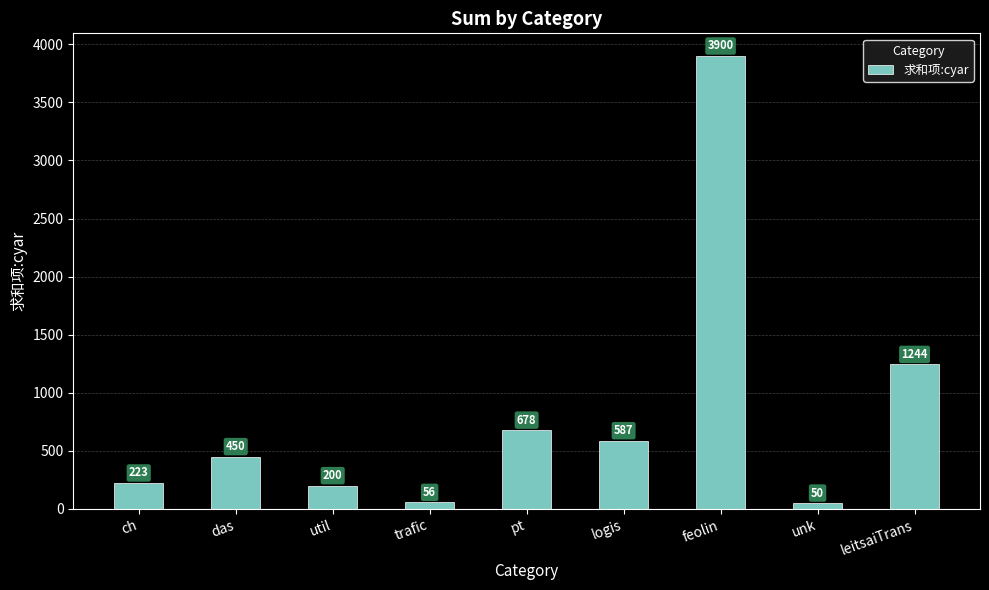

Rank the categories by value from highest to lowest.

feolin, leitsaiTrans, pt, logis, das, ch, util, trafic, unk